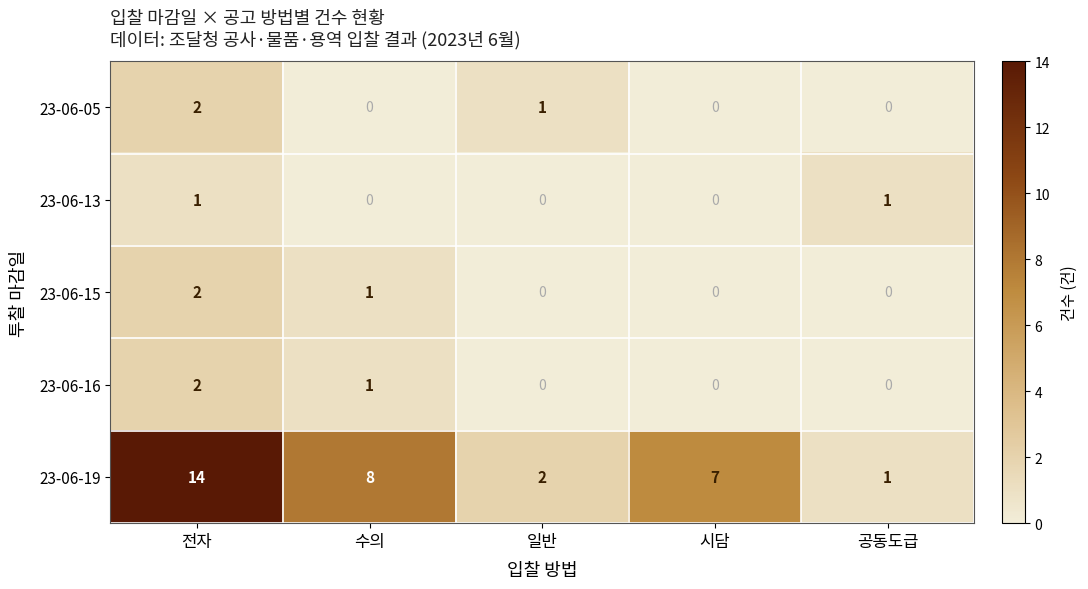

Where is 23-06-16 nearest to the value 1?

수의